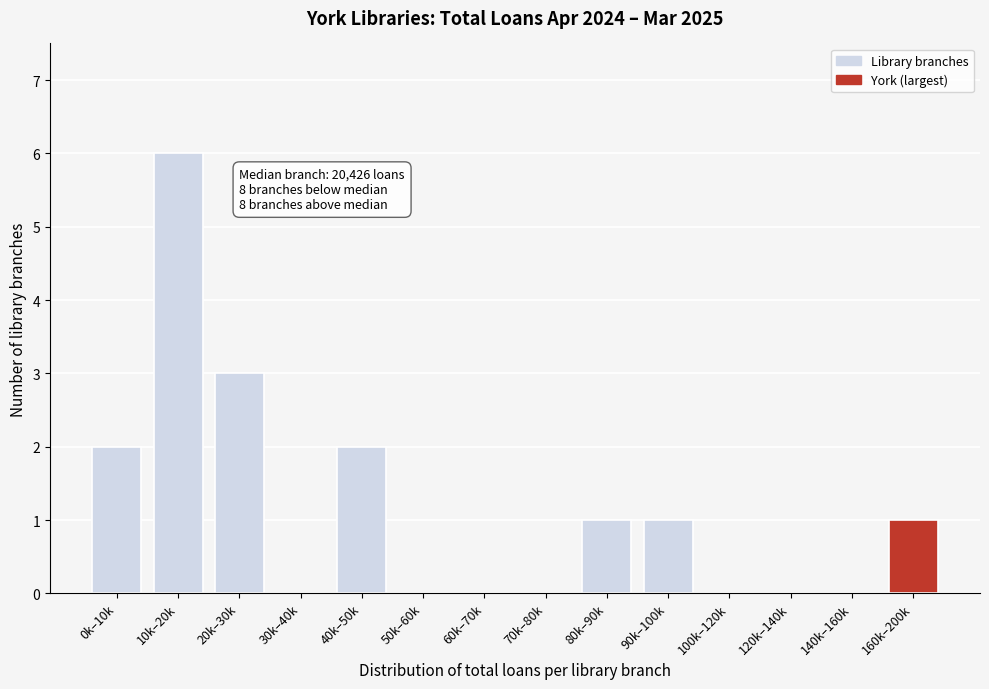

Reading left to right, what are all the values shown in this chart?

0k–10k=2	10k–20k=6	20k–30k=3	30k–40k=0	40k–50k=2	50k–60k=0	60k–70k=0	70k–80k=0	80k–90k=1	90k–100k=1	100k–120k=0	120k–140k=0	140k–160k=0	160k–200k=1